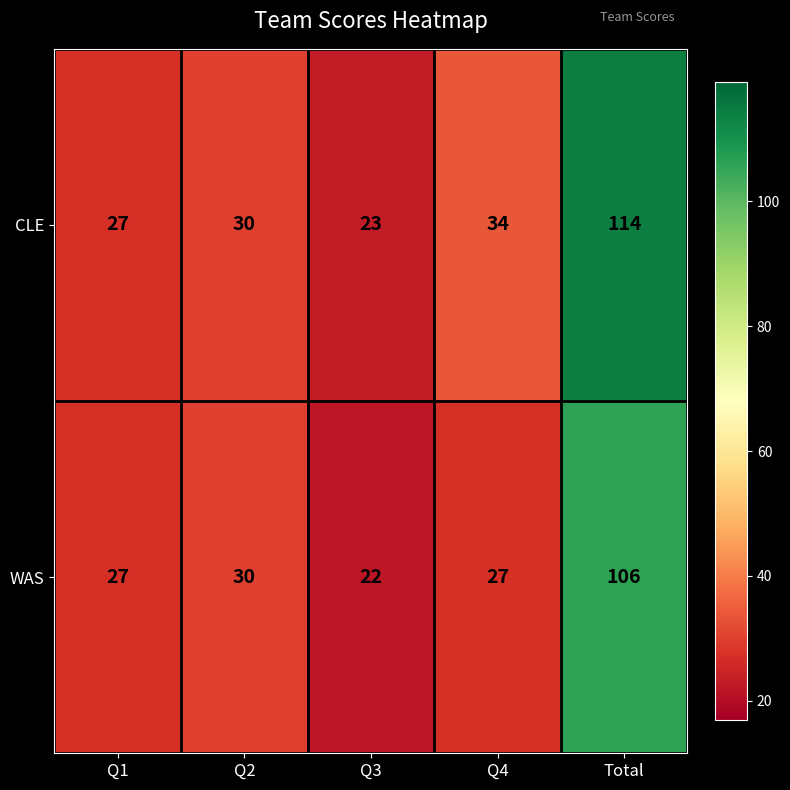

How many data points in WAS are less than 27?

1